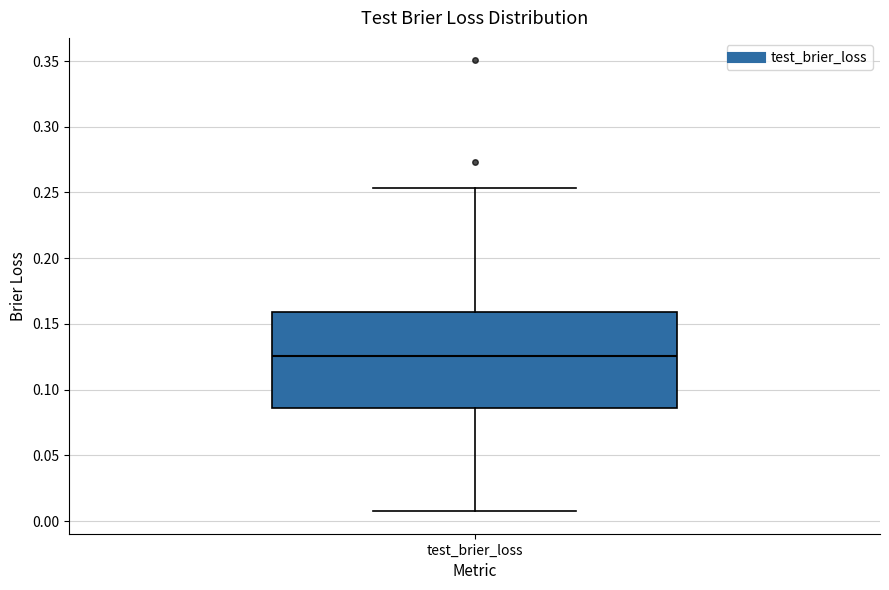

Where is the lower edge of the box for test_brier_loss on the y-axis? The values are not printed on the chart, so give them approximately, as read against the axis.

0.085